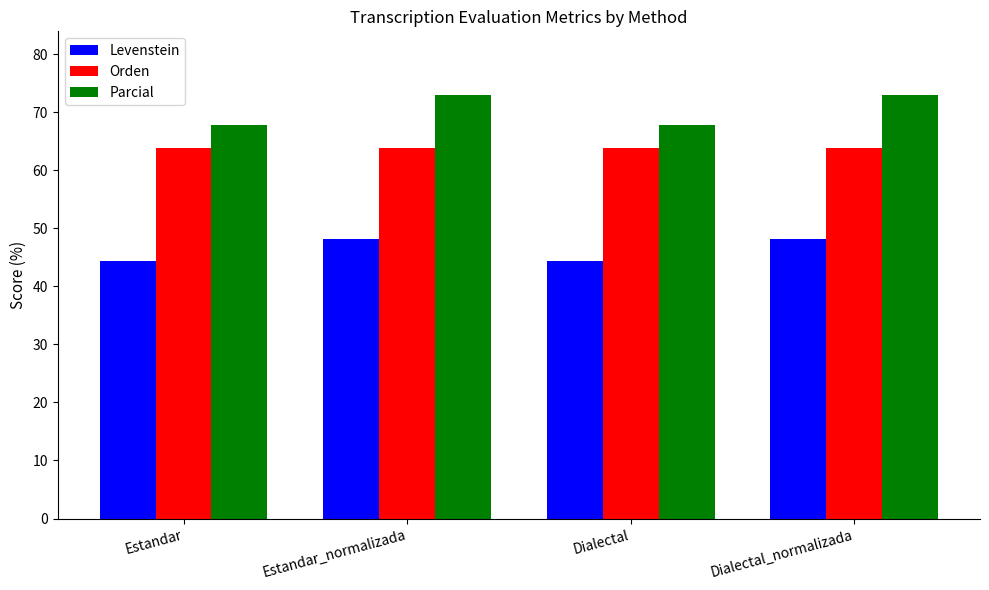

True or false: Parcial has a value of 73.0 at Dialectal_normalizada.

True